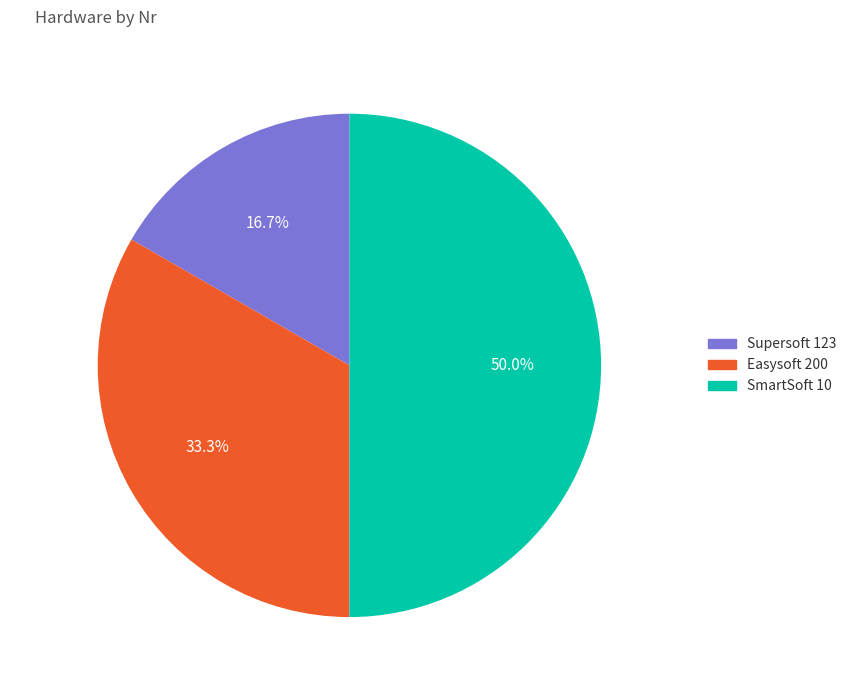

How many slices are in this pie chart?

3